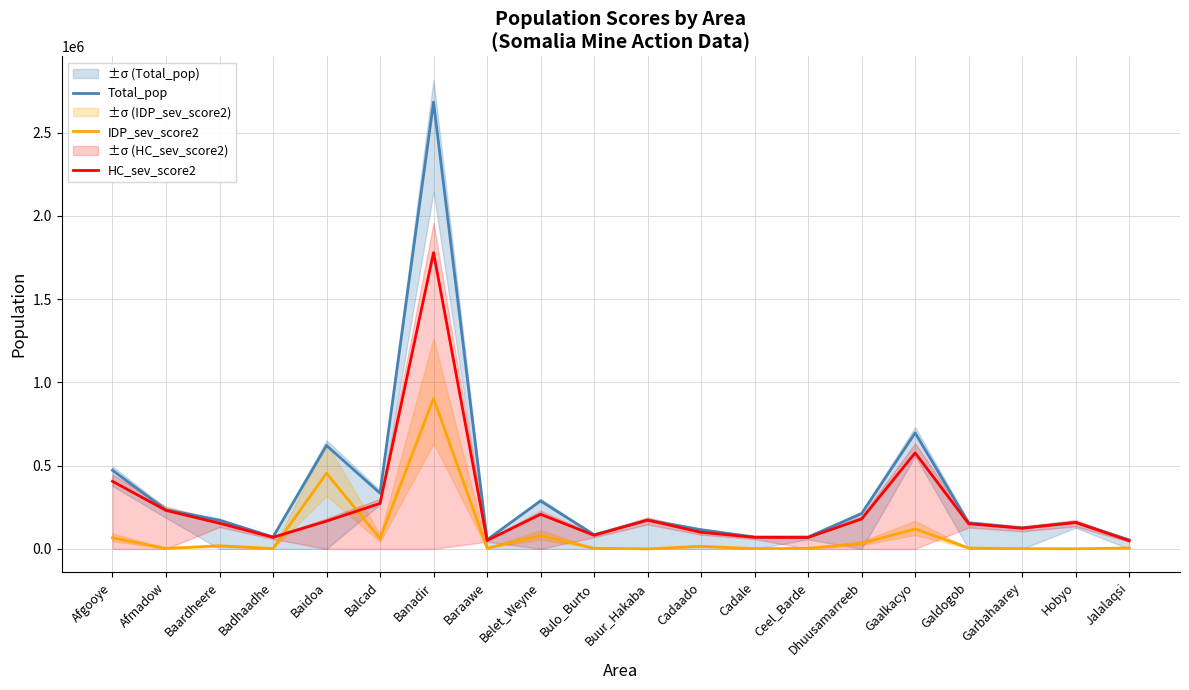

Where is the first local minimum for IDP_sev_score2?

Afmadow